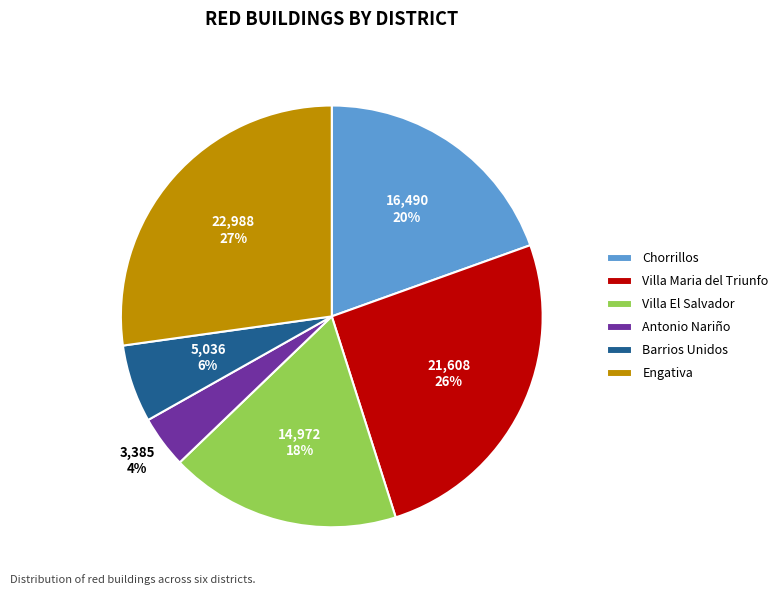

What percentage is the Villa Maria del Triunfo slice, to the nearest percent?

26%